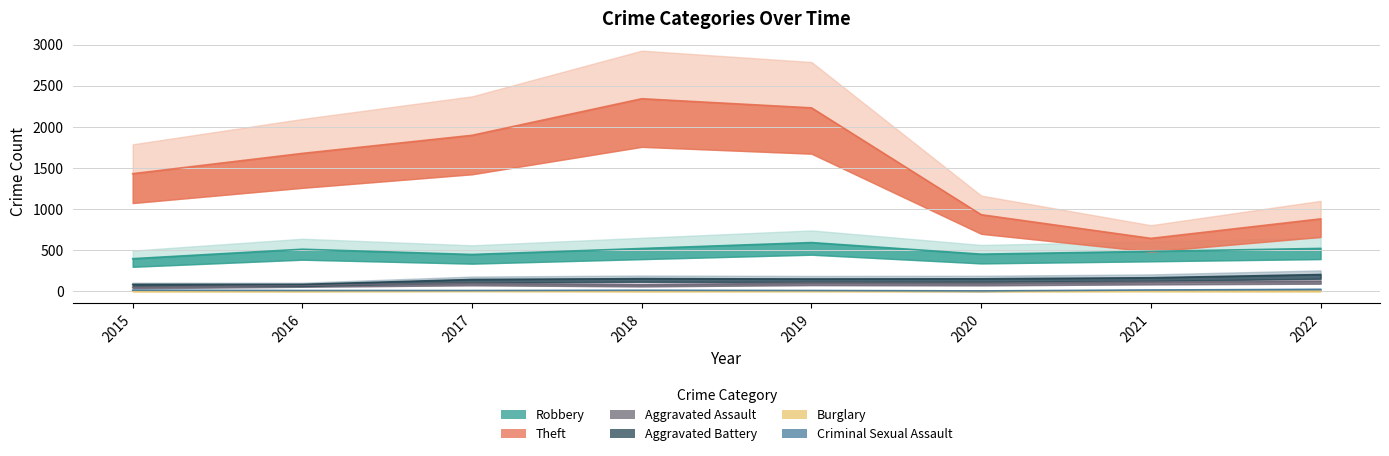

What is the total value across all series at 2015?

1964